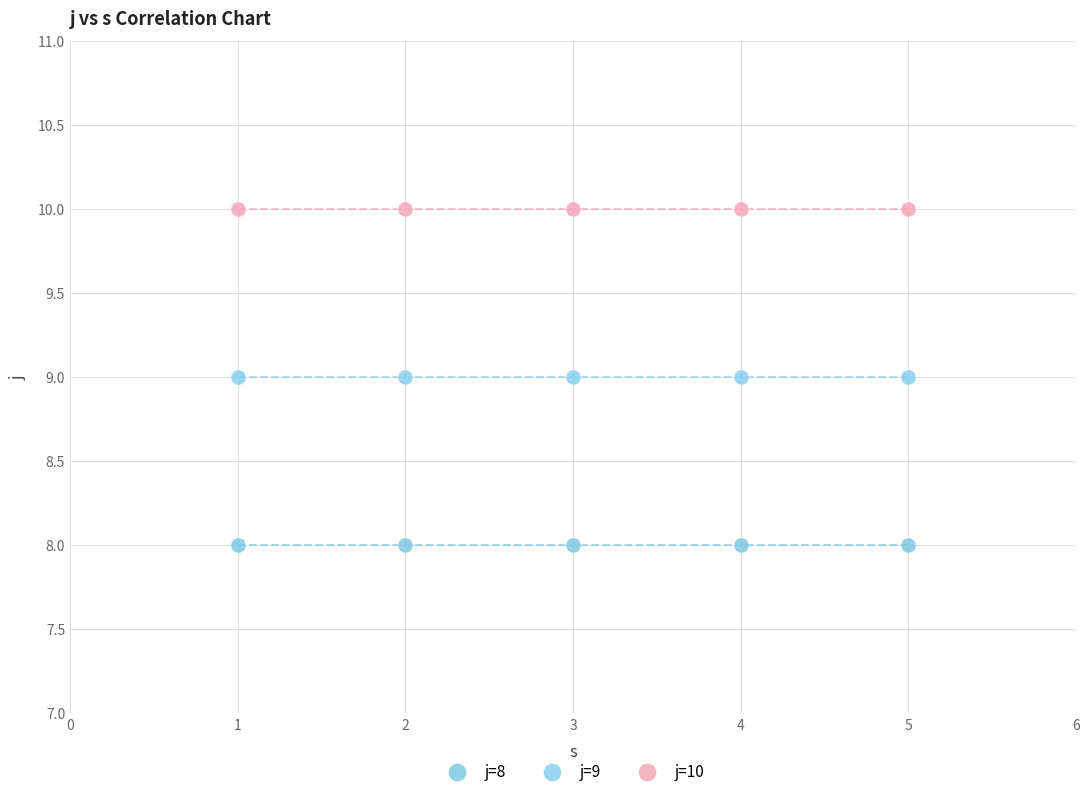

Which series reaches the minimum Y coordinate?

j=8